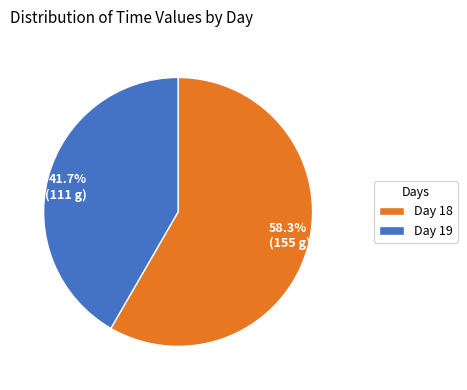

What percentage do 41.7% (111 g) and 58.3% (155 g) together represent?

100.0%